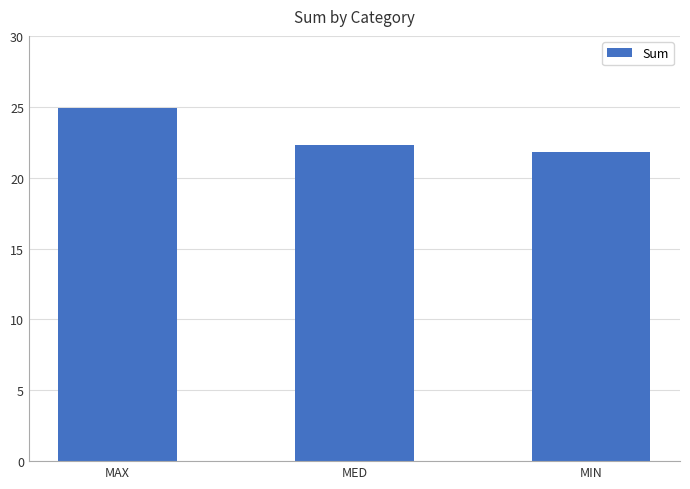

Rank the categories by value from highest to lowest.

MAX, MED, MIN